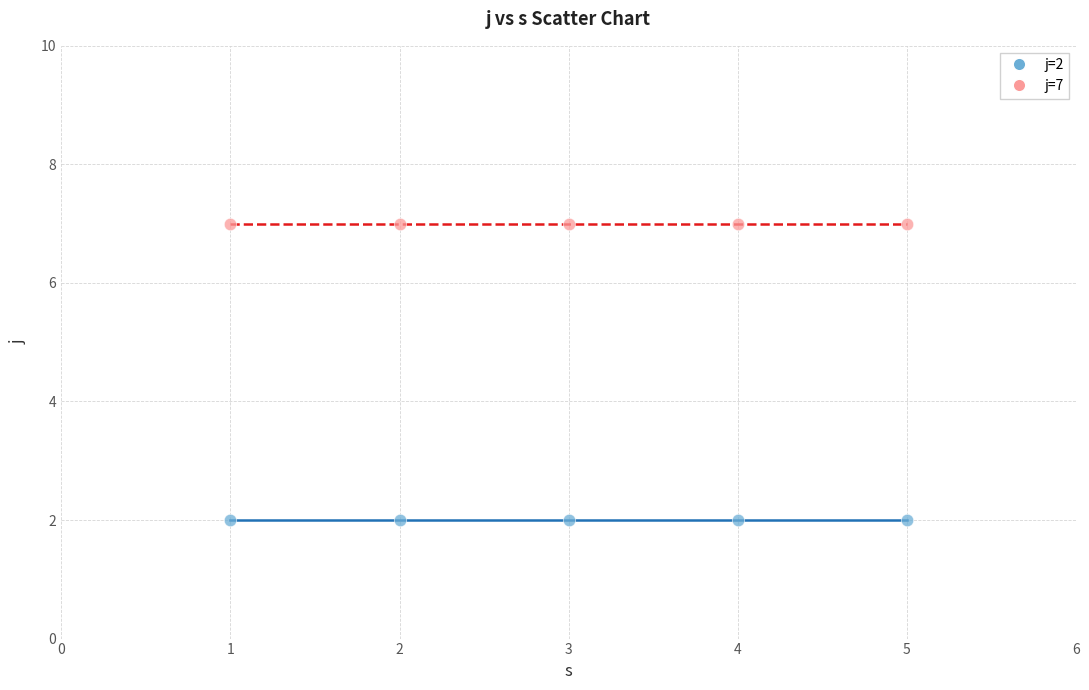

Across all data points, what is the average X value?

3